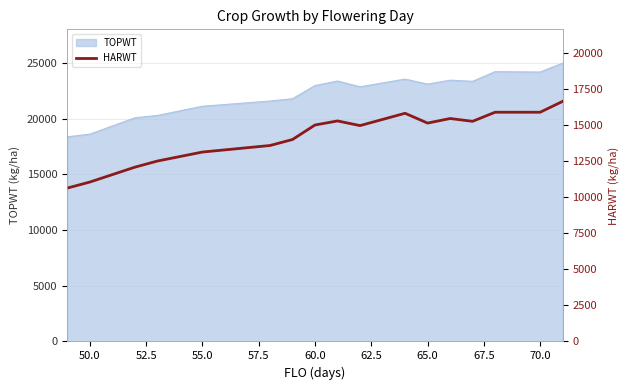

The value of TOPWT at 60.0 is 22957. True or false?

True